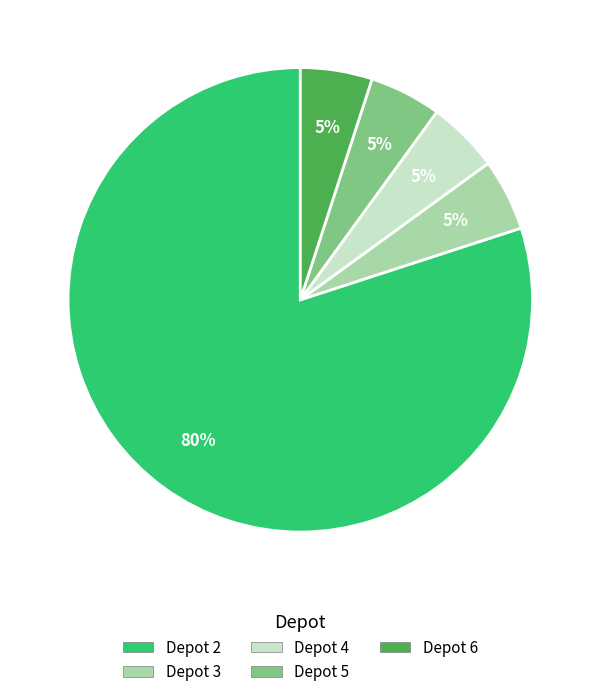

Is there any slice that represents more than half of the pie?

Yes